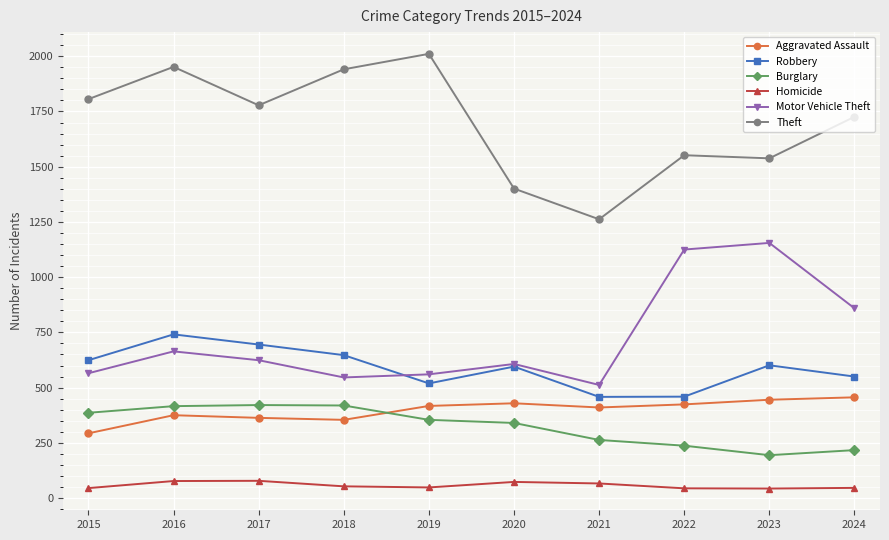

Which series has the largest range (max minus min)?

Theft